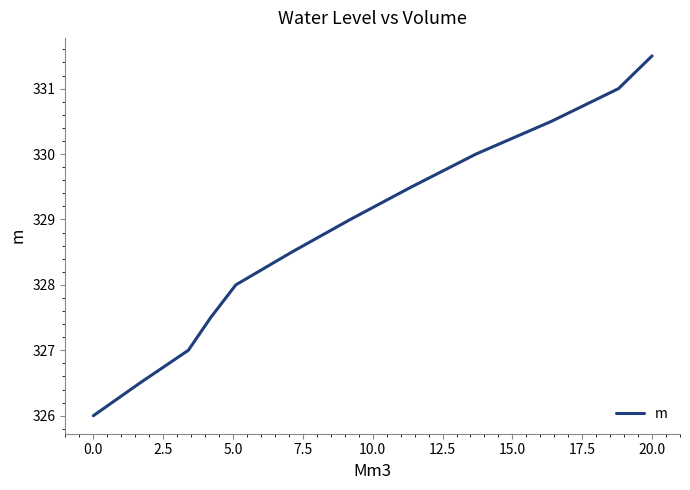

What is the greatest value displayed?

331.5